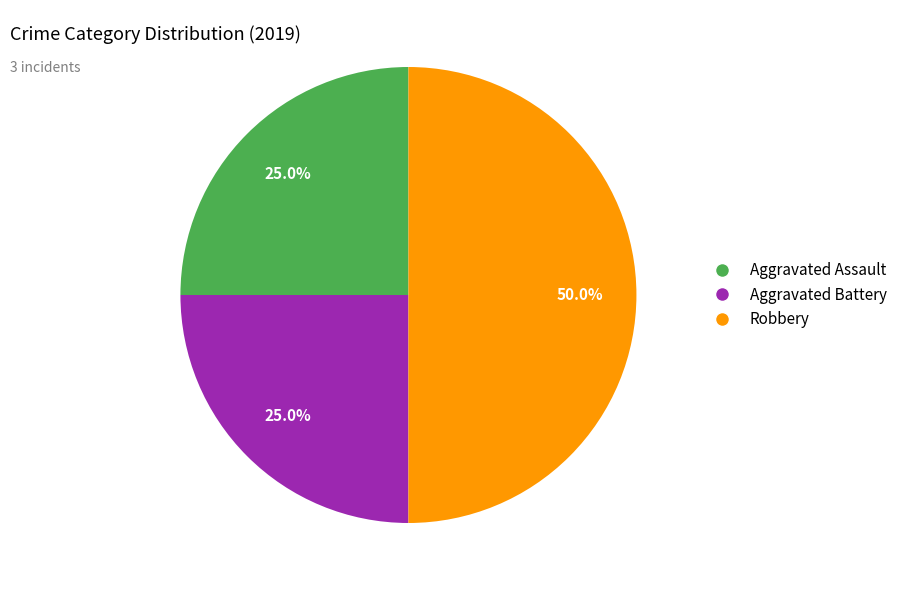

How much of the chart is everything except Robbery?

50.0%